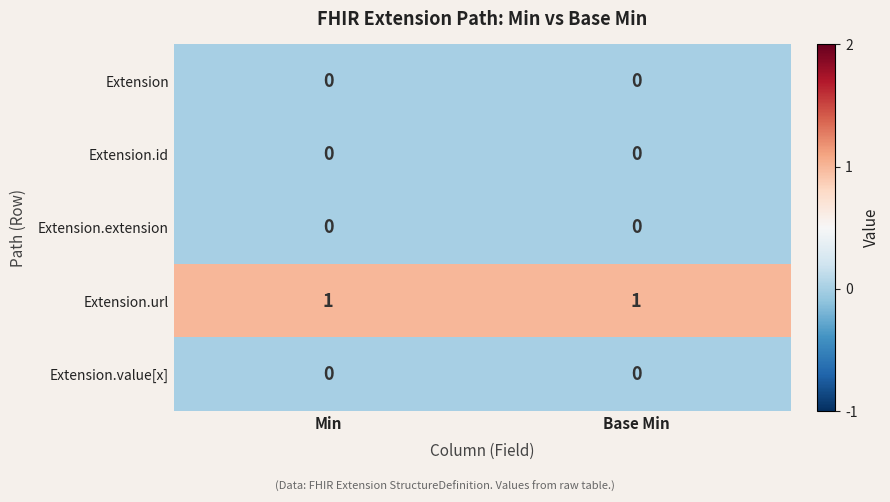

At how many categories does at least one series exceed 0?

2